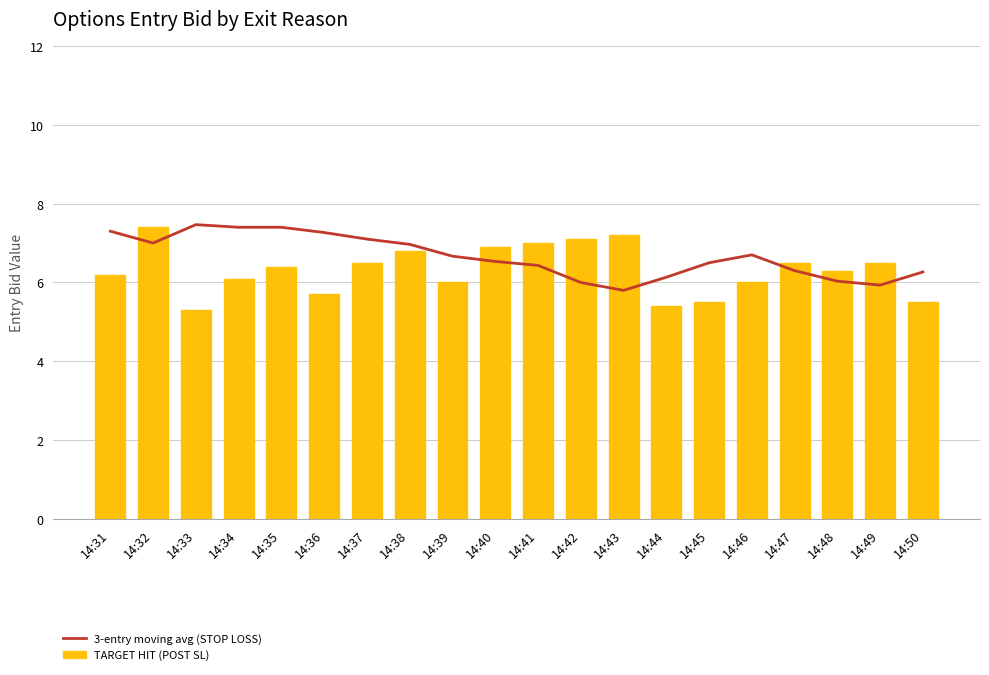

What is the difference between the highest and lowest values at 14:31?

1.1